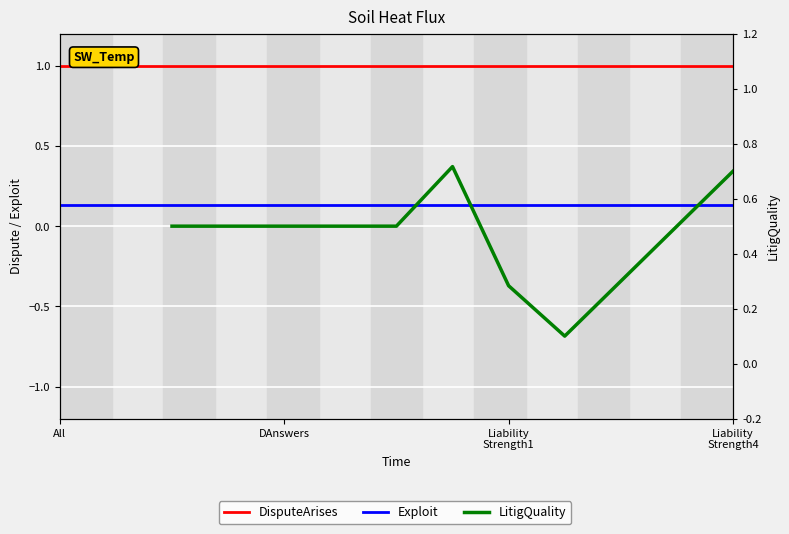

Which has a higher value, DAnswers or Liability
Strength1?

DAnswers